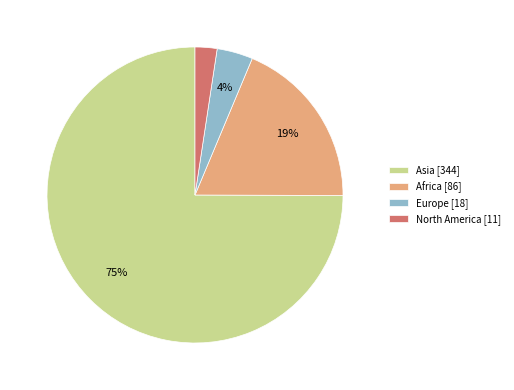

True or false: Europe [18] accounts for 4% of the total.

True